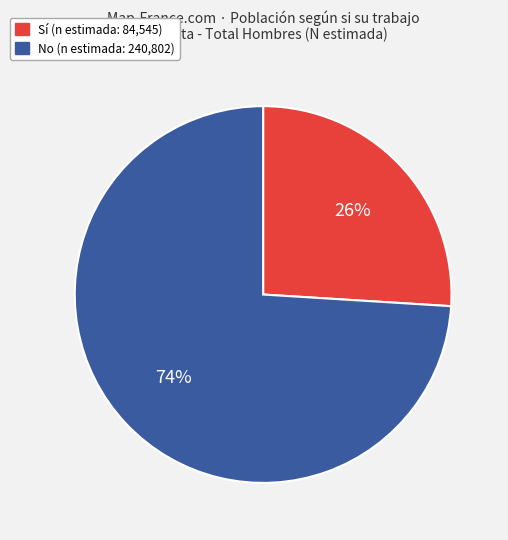

To the nearest percent, what portion does Sí represent?

26%